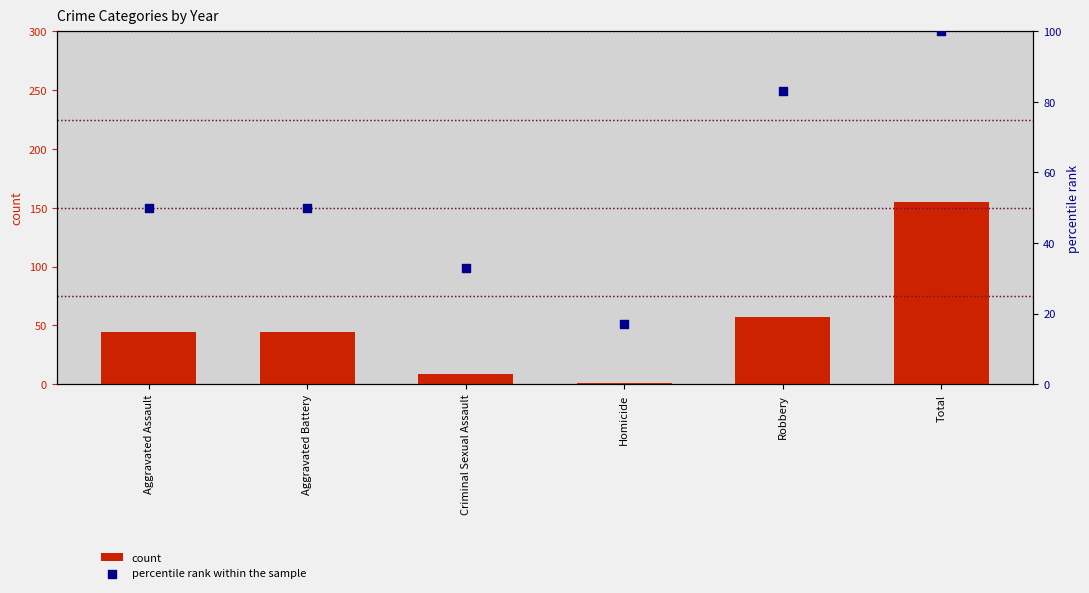

Which series has the largest total across all categories?

percentile rank within the sample